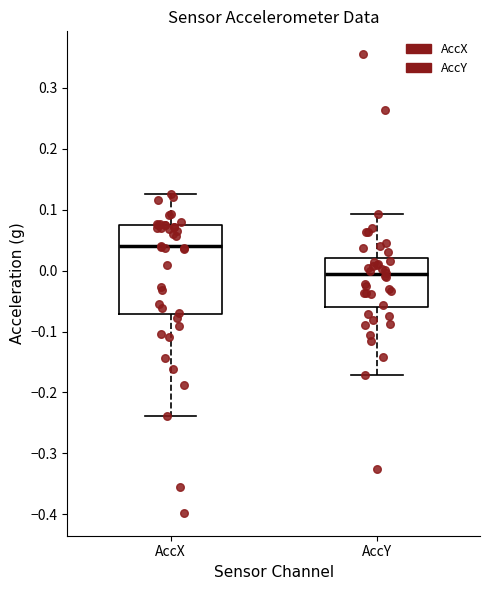

Which box has the lowest median line?

AccY